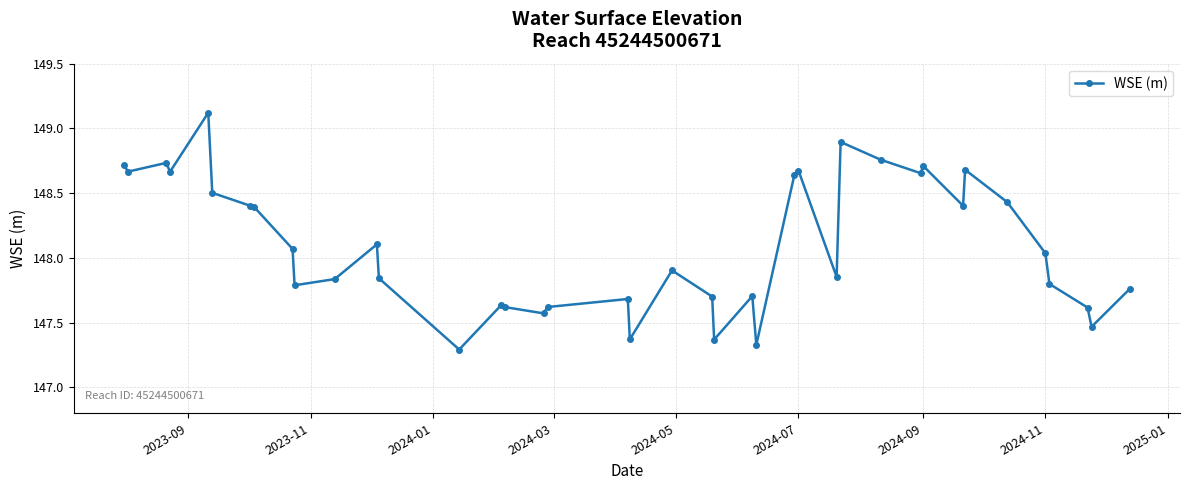

True or false: the data has more than 1 interior local peaks.

True